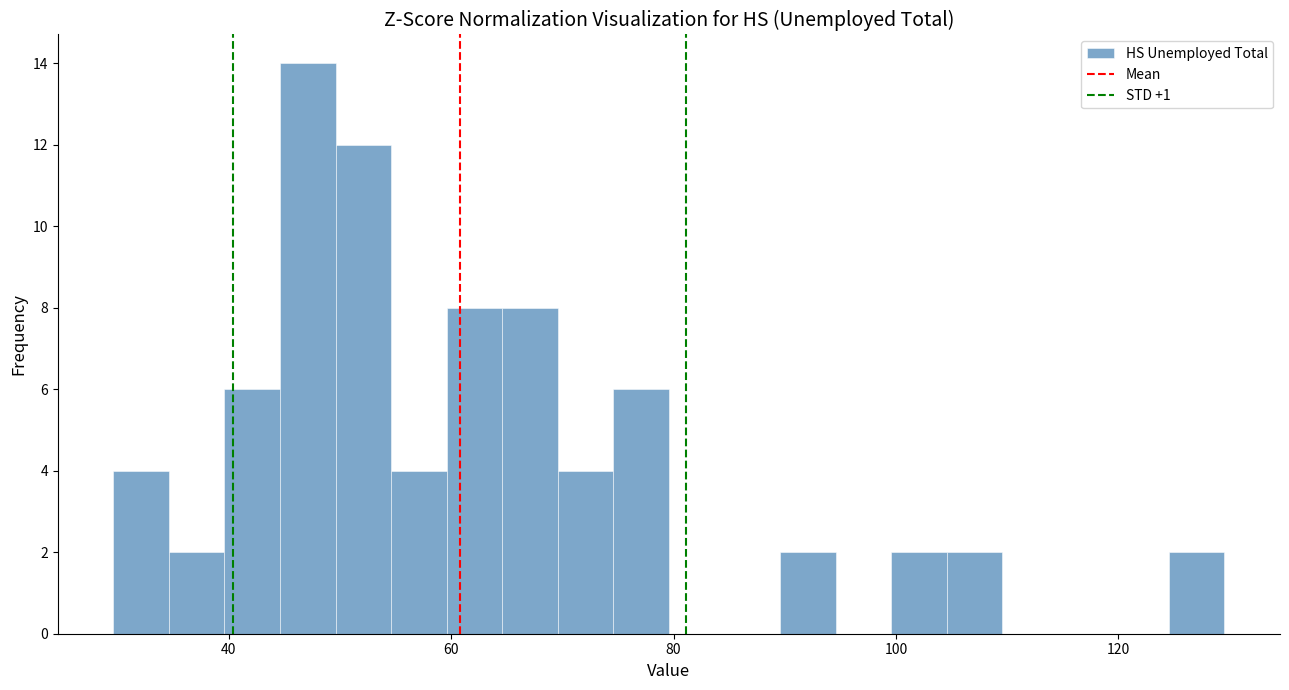

Around what value on the x-axis is the tallest bar? Give the approximate position of its centre, as read against the axis.

48